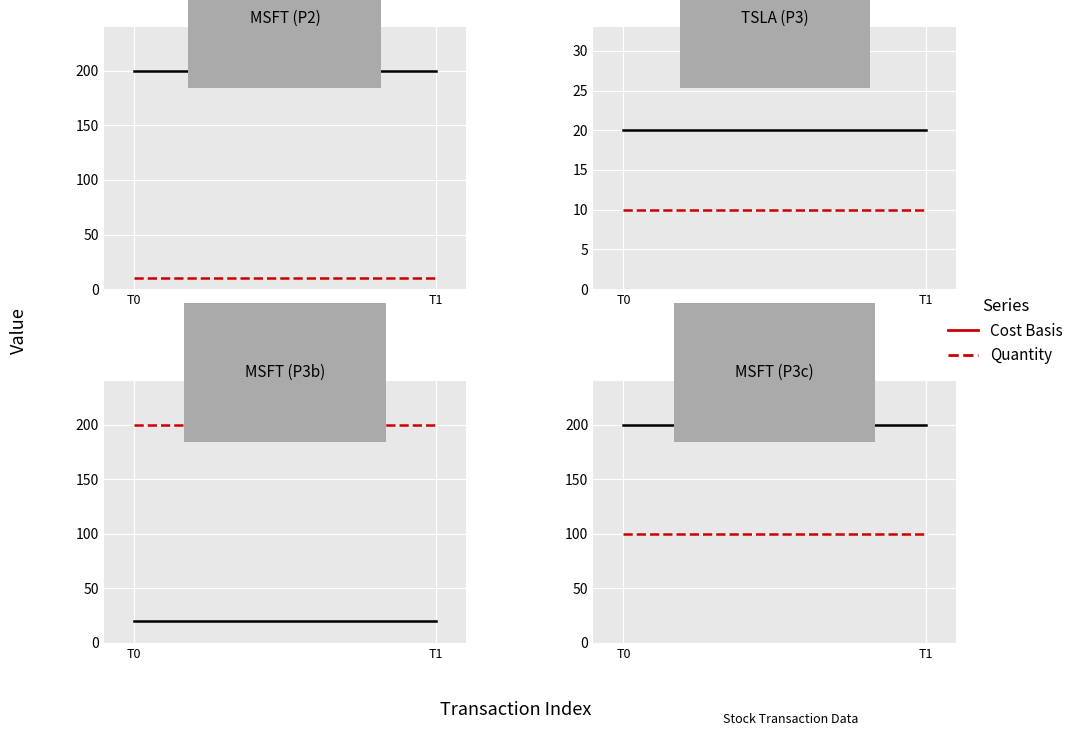

What is the value of the Cost Basis point at the 2nd from the left?

100